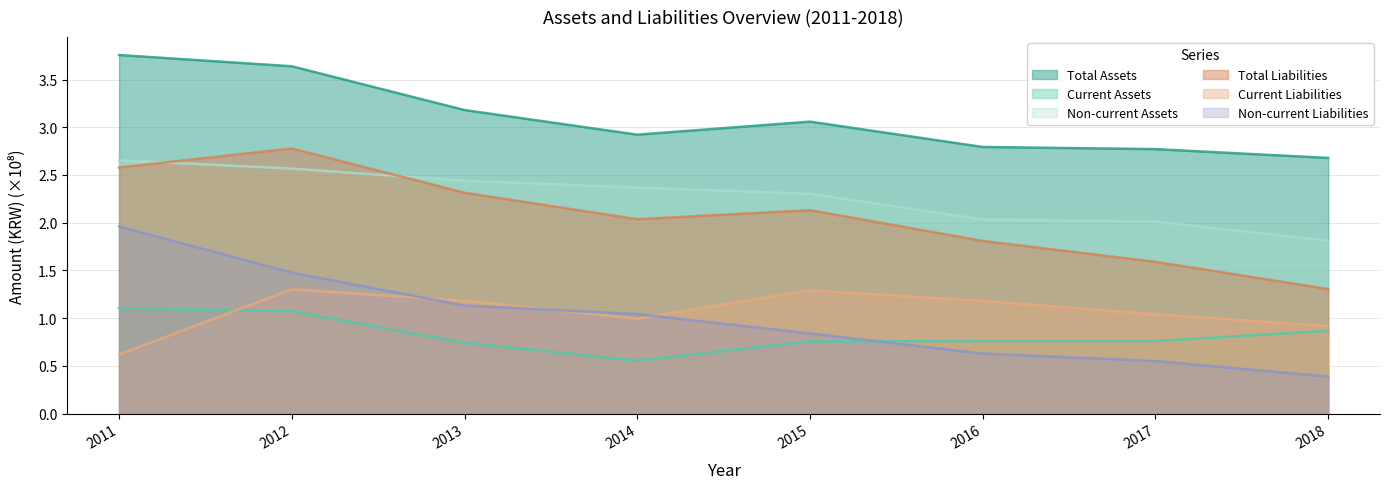

How many series are shown in this chart?

6